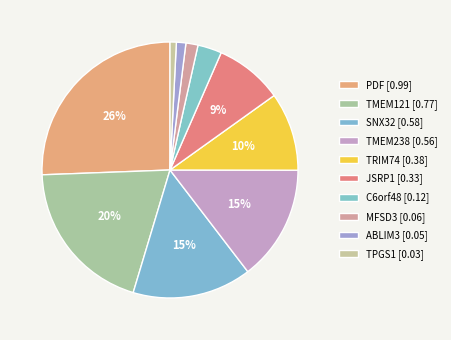

To the nearest percent, what is the average slice percentage?

10%